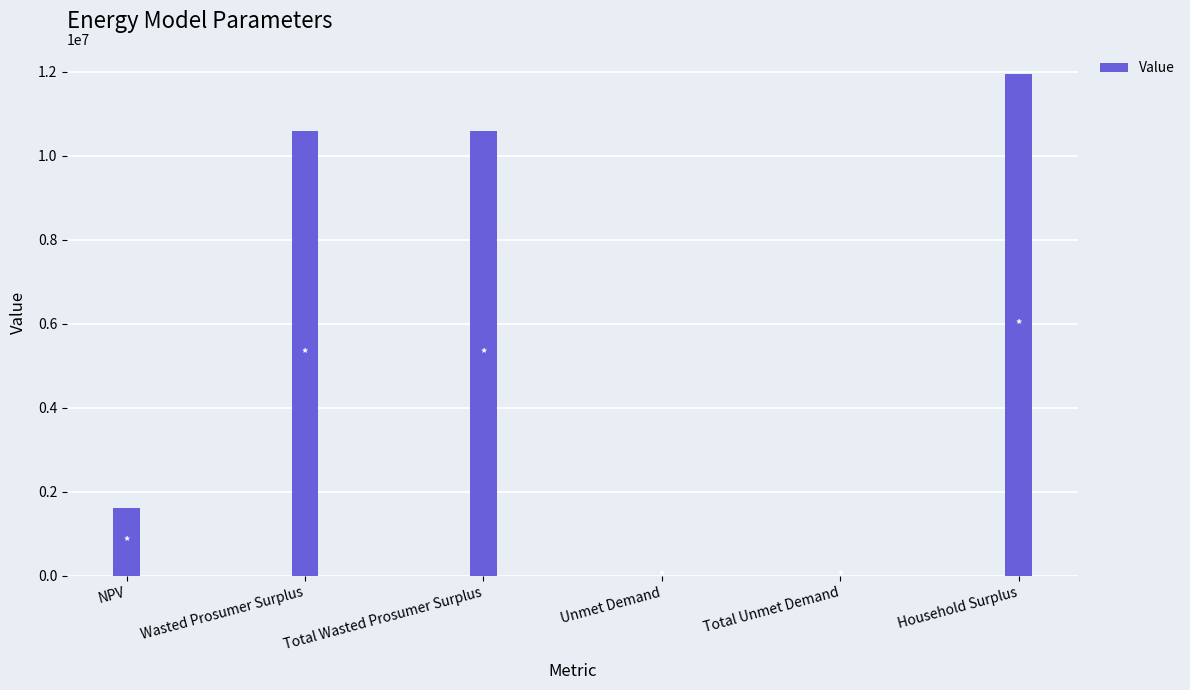

Where is the data nearest to the value 5976463?

NPV